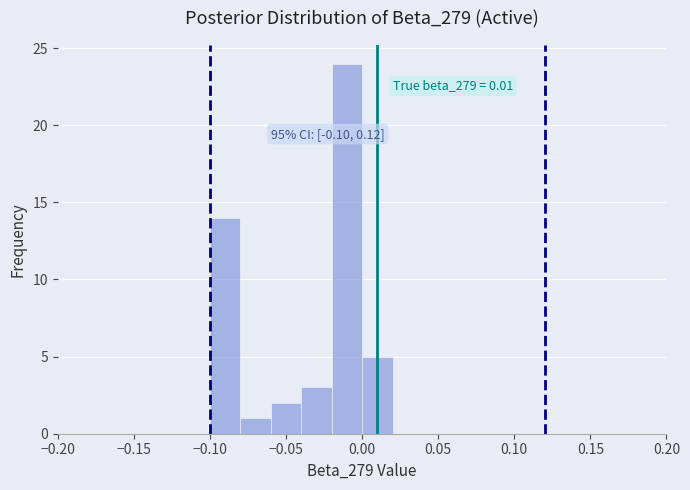

Over which range of the x-axis is the bar tallest?

-0.02 to 0.00